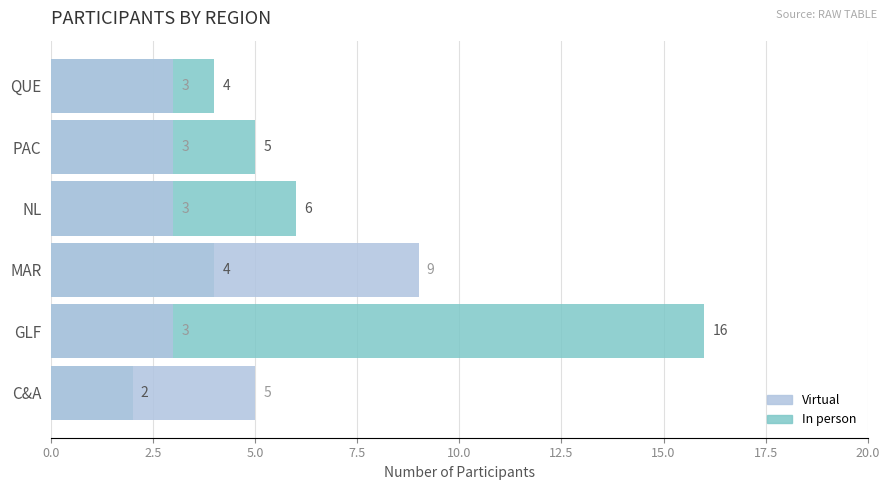

List the series in order of their peak value, lowest first.

Virtual, In person